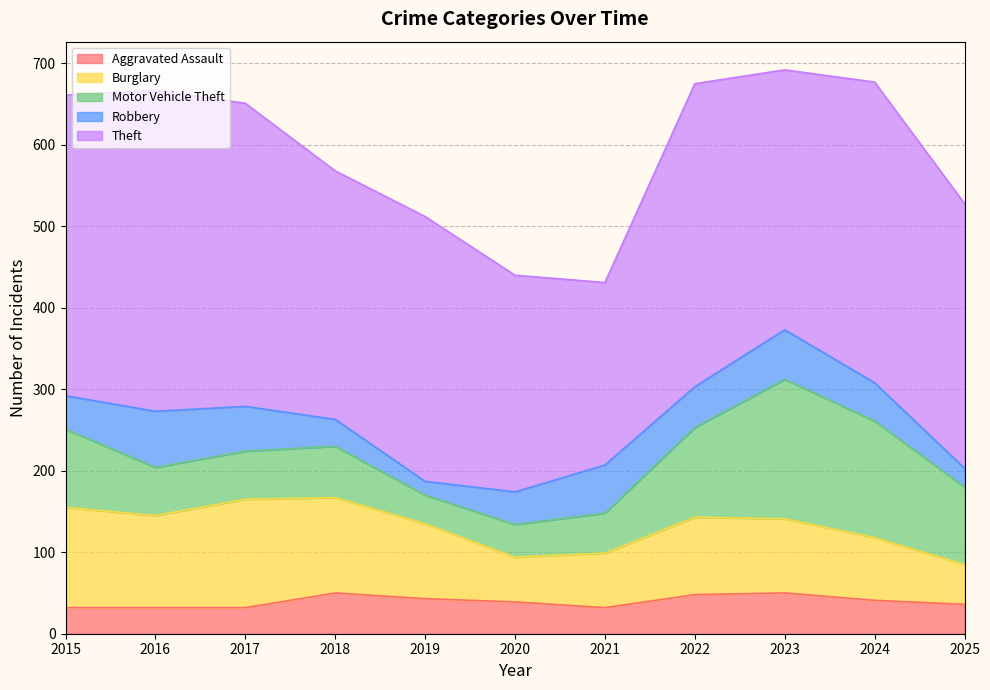

True or false: Theft and Burglary cross at least once.

False